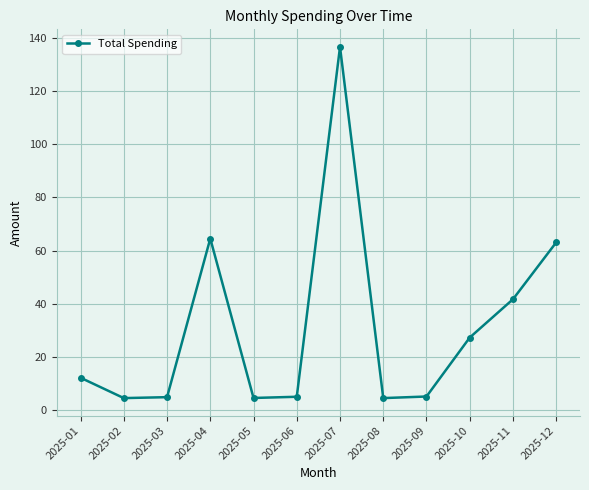

At which label is the value closest to 70?

2025-04